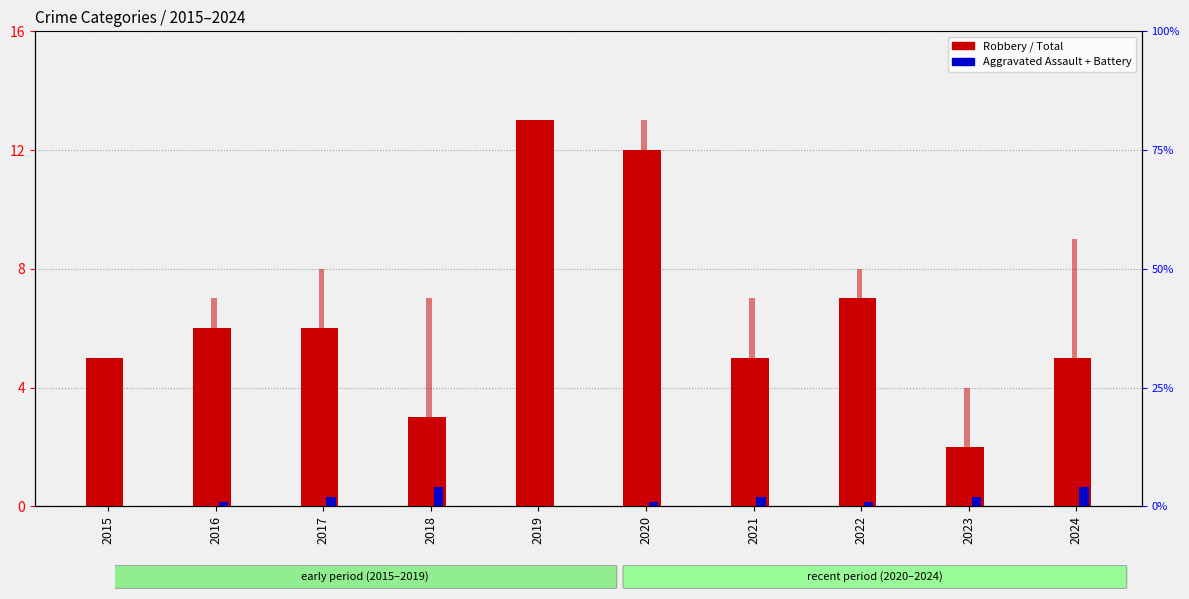

Is it true that Total equals 13 at 2020?

True